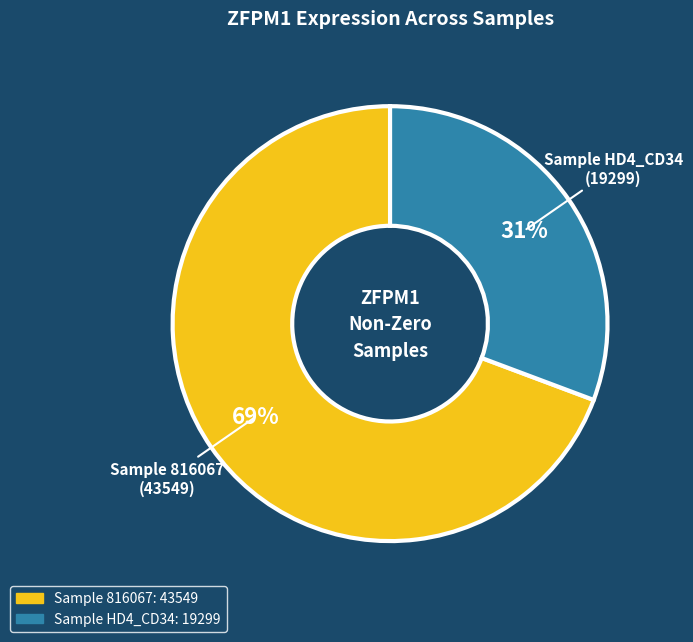

To the nearest percent, what is the average slice percentage?

50%